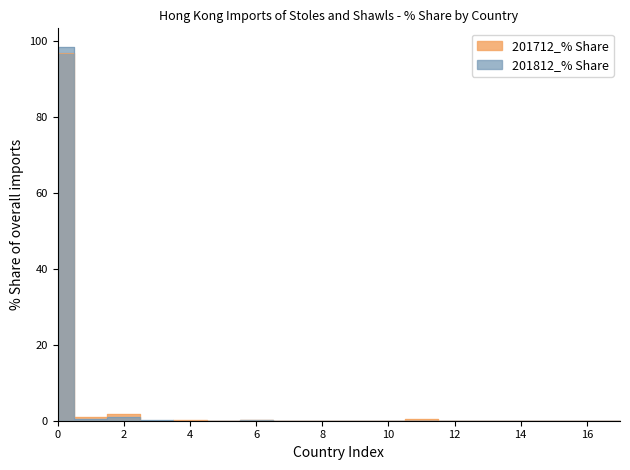

Is it true that 201712_% Share equals 0.0 at MACAU SAR?

True